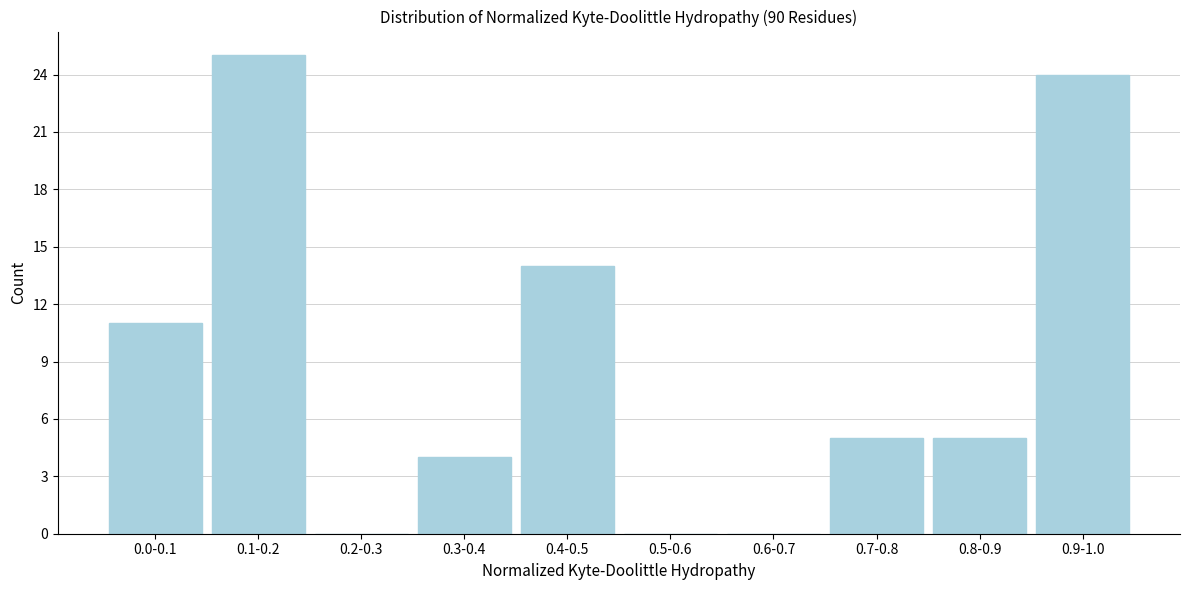

Reading left to right, transcribe all the data shown in this chart.

0.0-0.1=11	0.1-0.2=25	0.2-0.3=0	0.3-0.4=4	0.4-0.5=14	0.5-0.6=0	0.6-0.7=0	0.7-0.8=5	0.8-0.9=5	0.9-1.0=24